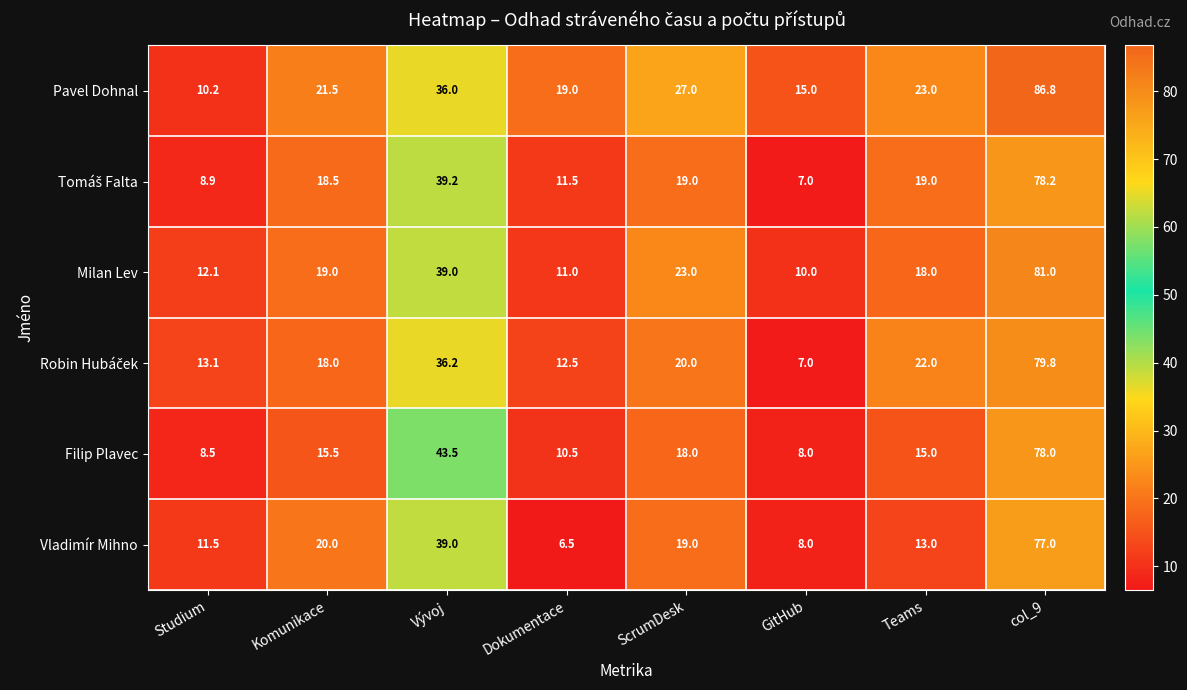

At which label does Filip Plavec reach its minimum?

GitHub